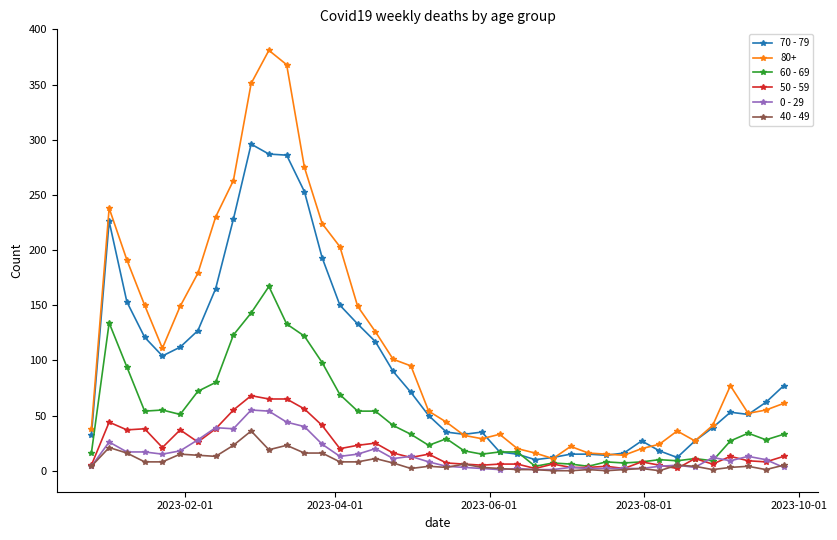

What is the minimum value for 50 - 59?

2